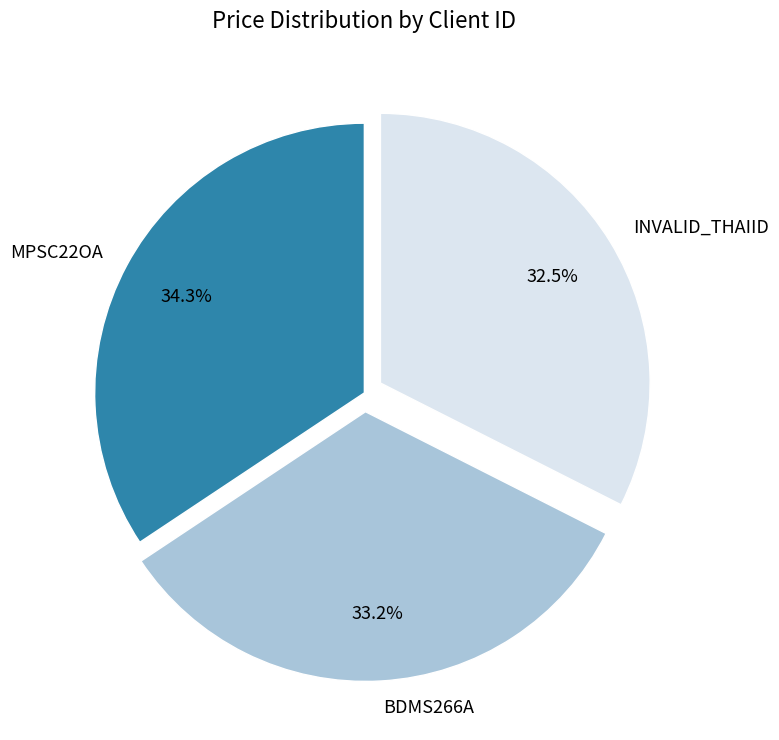

Count the number of slices in the pie.

3